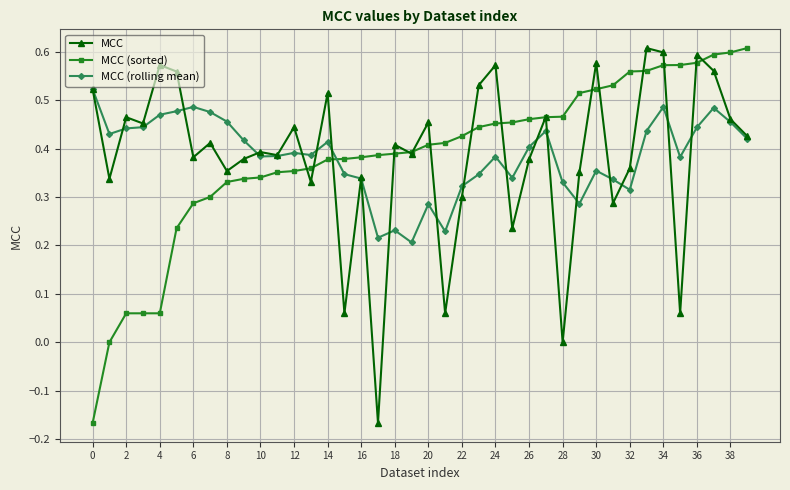

True or false: MCC has more than 1 interior local peaks.

True